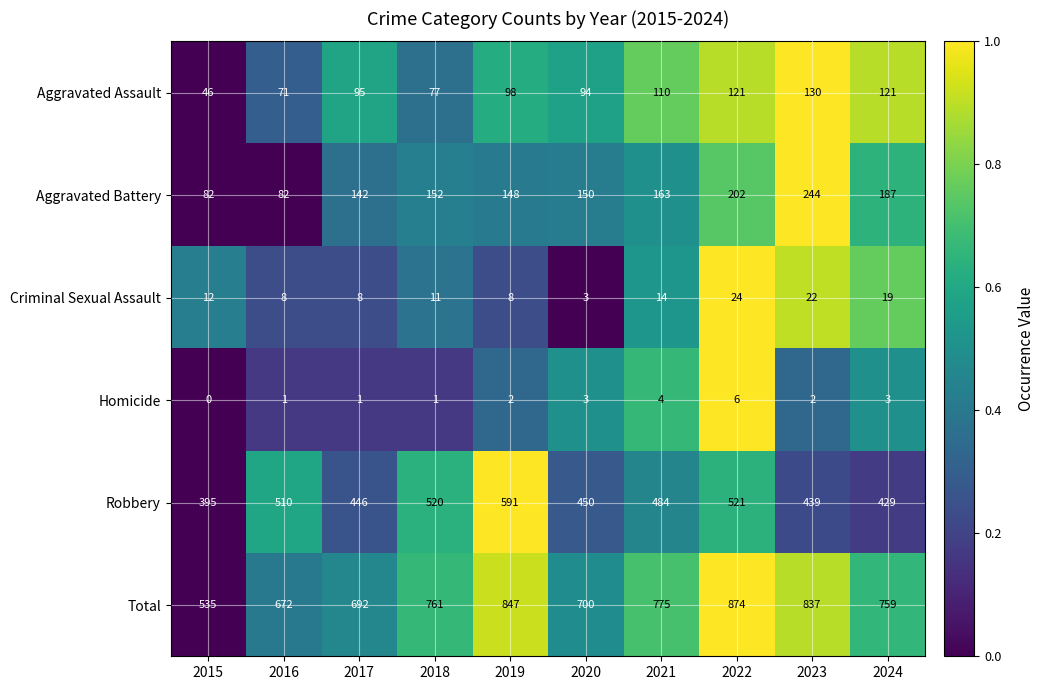

What is the total value across all series at 2017?

1384